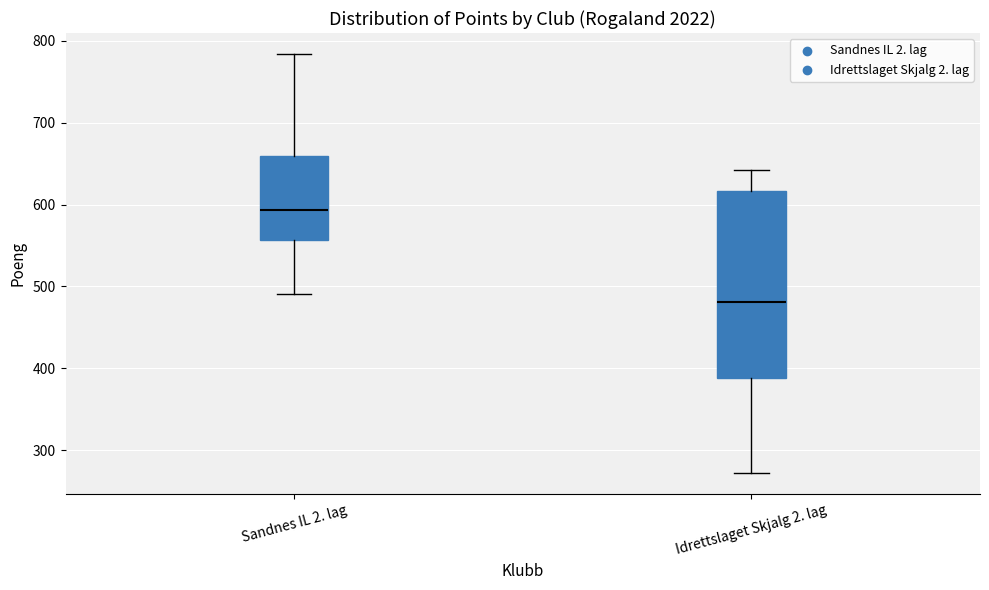

Comparing the boxes themselves (not the whiskers), which one is the tallest?

Idrettslaget Skjalg 2. lag